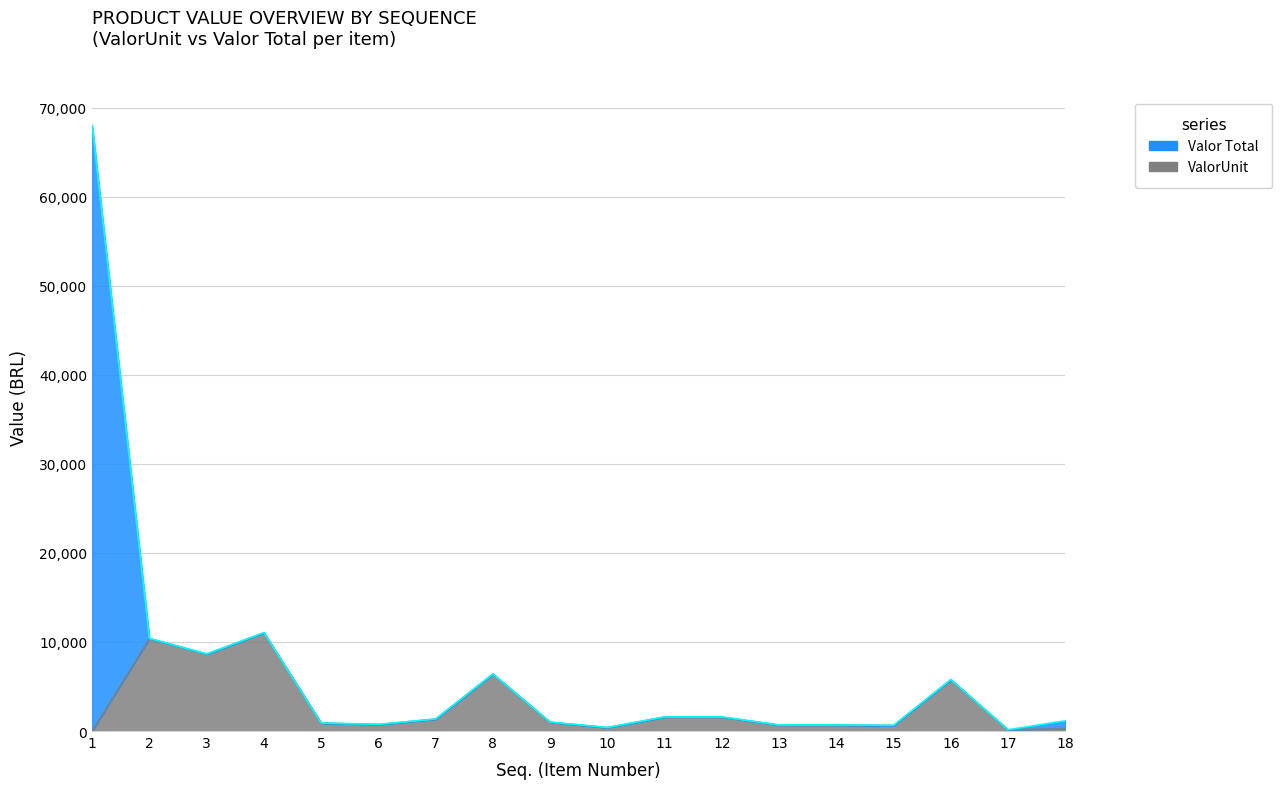

Is it true that Valor Total equals 679.9 at 13?

True